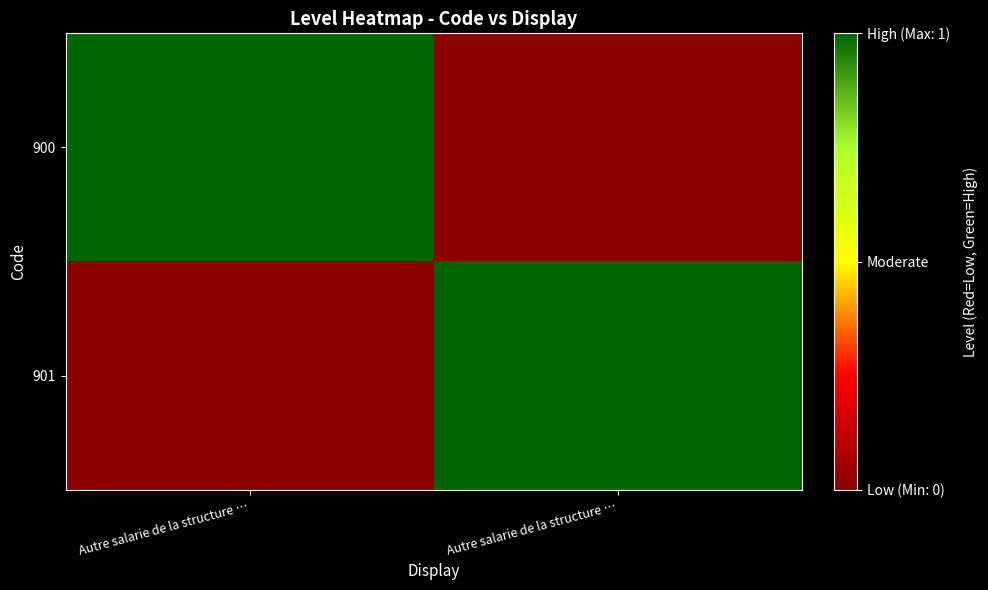

Which series changed the most between Autre salarie de la structure … and Autre salarie de la structure …?

900